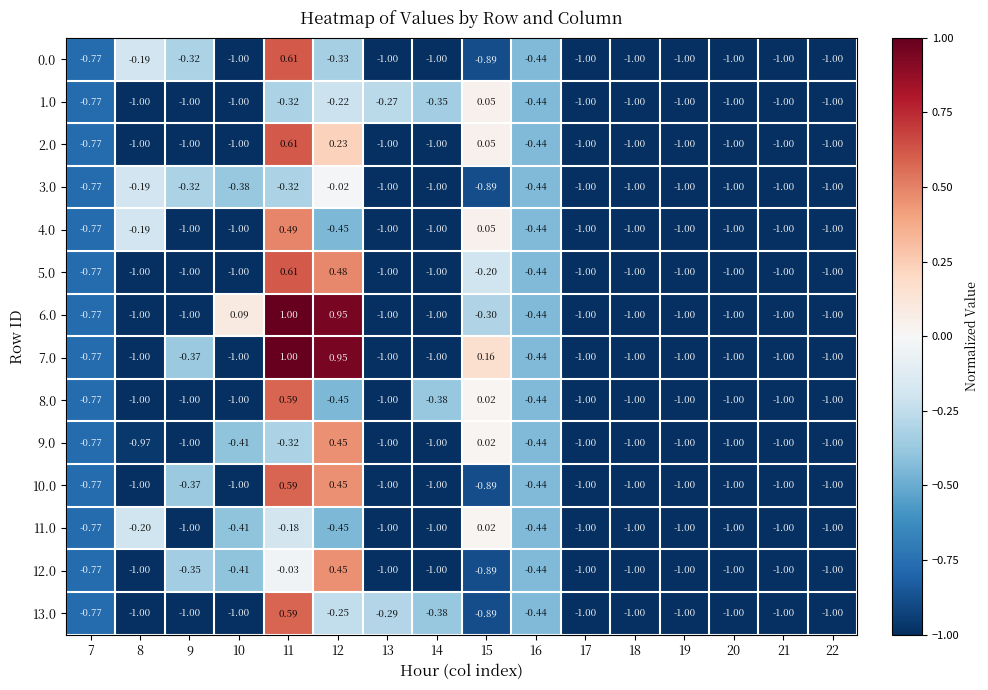

At how many categories does at least one series exceed 0?

4